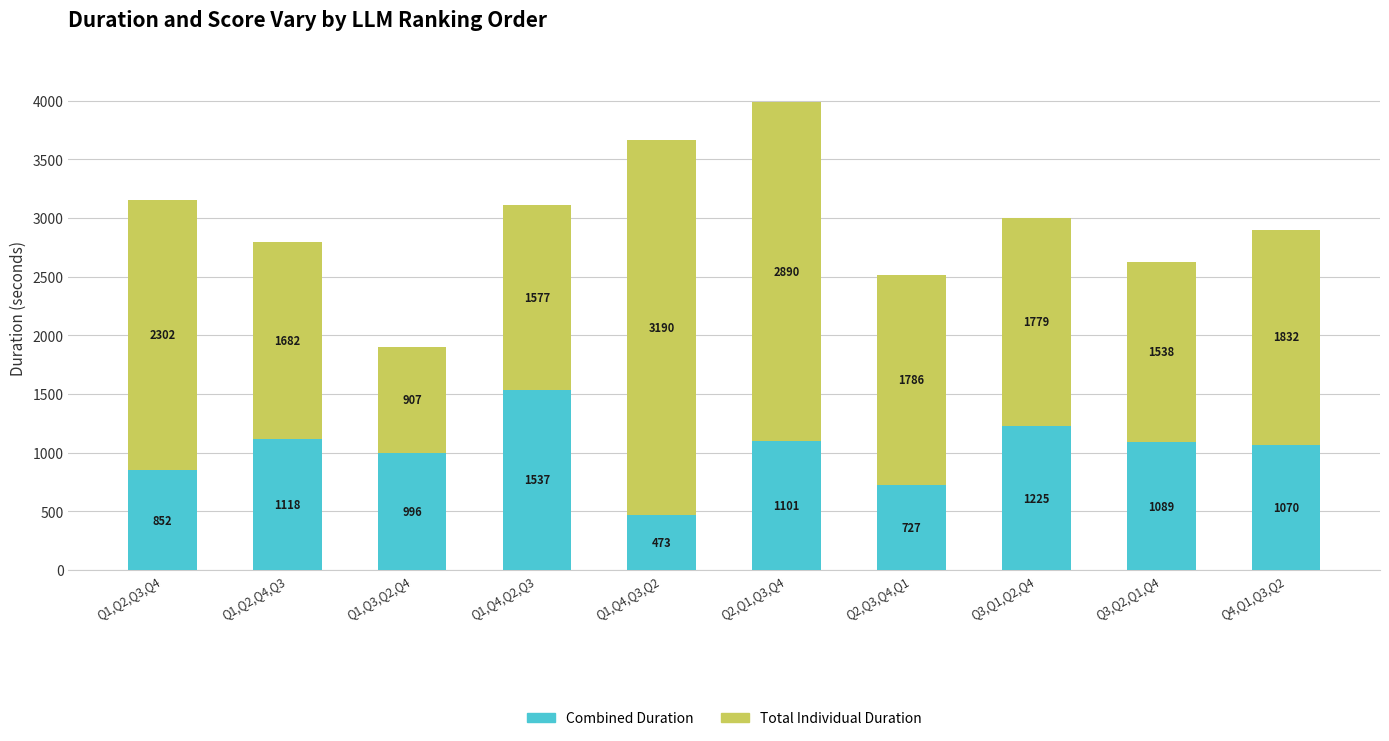

At which label does Combined Duration reach its peak?

Q1,Q4,Q2,Q3